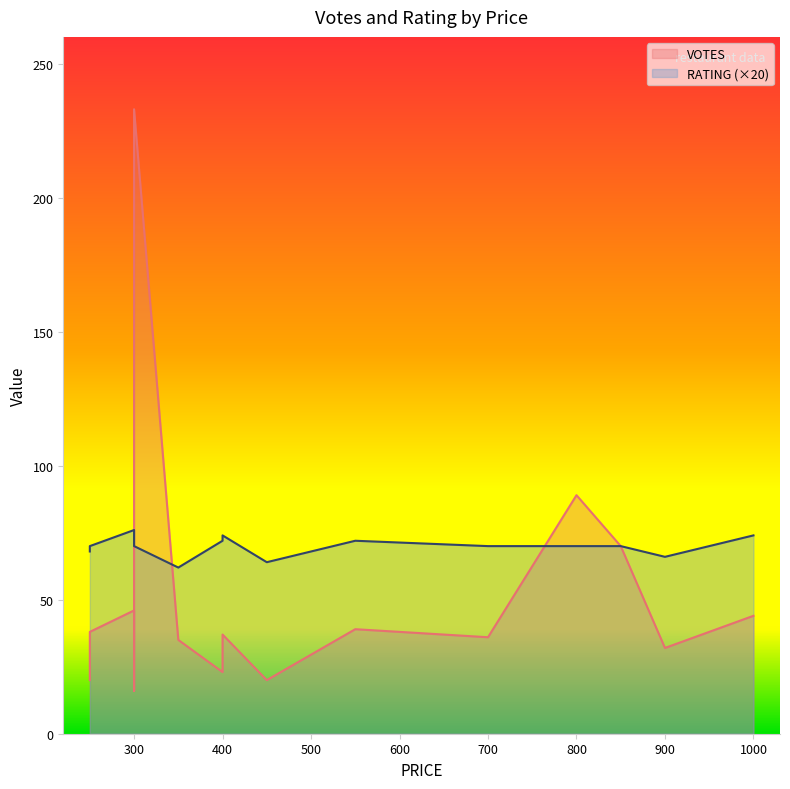

What is the difference between the maximum and minimum values in the RATING series?

14